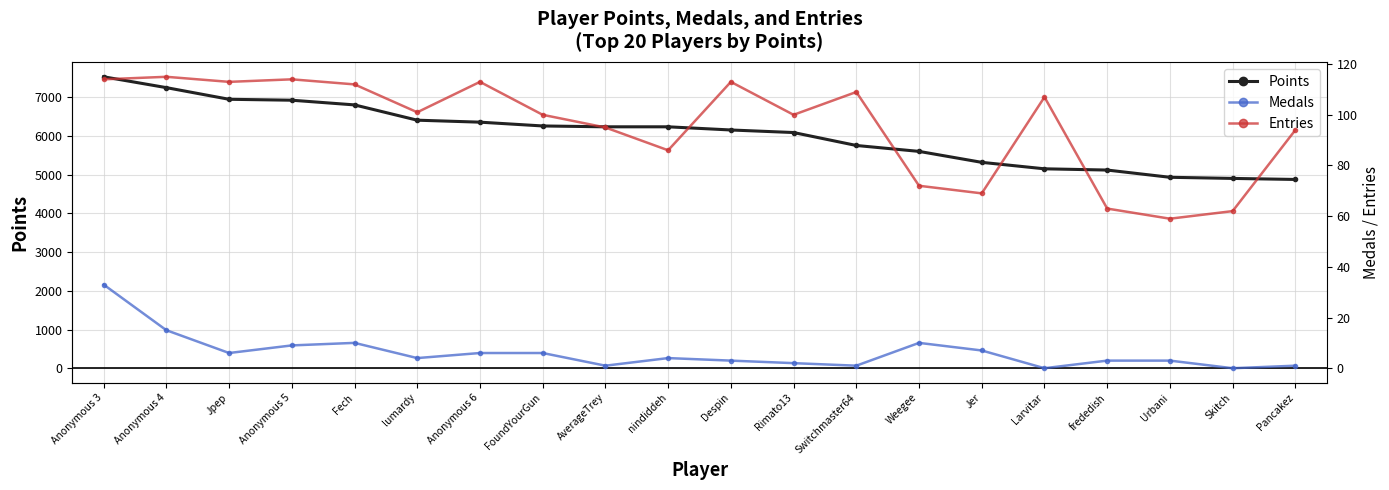

At Switchmaster64, list the series in order from smallest to largest.

Medals, Entries, Points